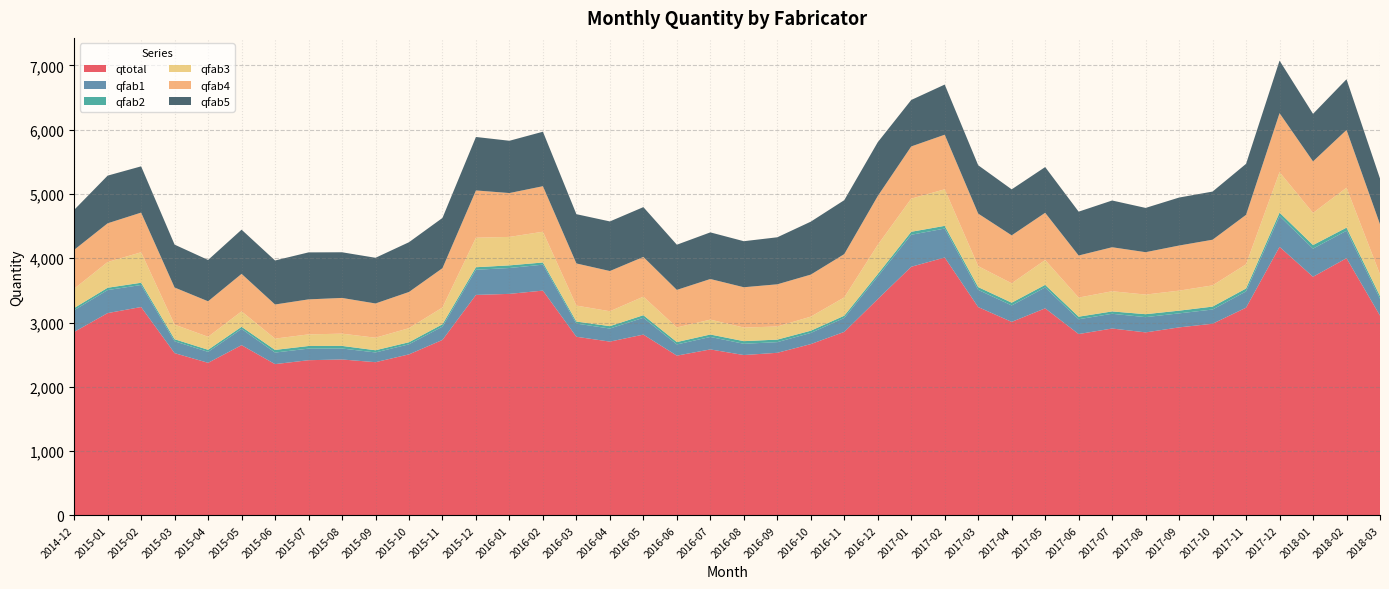

Reading left to right, list all the values displayed in this chart.

qtotal: 2014-12=2854.0	2015-01=3146.9	2015-02=3241.4	2015-03=2524.0	2015-04=2373.7	2015-05=2648.0	2015-06=2353.3	2015-07=2414.2	2015-08=2425.5	2015-09=2383.4	2015-10=2504.9	2015-11=2729.8	2015-12=3429.7	2016-01=3445.9	2016-02=3496.7	2016-03=2778.8	2016-04=2703.3	2016-05=2812.5	2016-06=2485.2	2016-07=2581.8	2016-08=2494.5	2016-09=2529.4	2016-10=2664.7	2016-11=2854.6	2016-12=3364.5	2017-01=3867.4	2017-02=4011.4	2017-03=3240.7	2017-04=3010.3	2017-05=3220.9	2017-06=2821.1	2017-07=2907.1	2017-08=2846.9	2017-09=2924.6	2017-10=2981.5	2017-11=3231.4	2017-12=4177.1	2018-01=3711.8	2018-02=4000.5	2018-03=3107.8
qfab1: 2014-12=338.0	2015-01=357.8	2015-02=342.7	2015-03=184.1	2015-04=170.0	2015-05=252.1	2015-06=179.7	2015-07=180.0	2015-08=170.4	2015-09=151.3	2015-10=156.4	2015-11=206.8	2015-12=391.1	2016-01=402.3	2016-02=403.5	2016-03=204.9	2016-04=203.3	2016-05=261.2	2016-06=173.9	2016-07=194.2	2016-08=175.1	2016-09=165.7	2016-10=173.4	2016-11=216.9	2016-12=352.2	2017-01=497.8	2017-02=450.3	2017-03=267.5	2017-04=255.3	2017-05=324.8	2017-06=230.3	2017-07=229.1	2017-08=237.0	2017-09=218.0	2017-10=221.0	2017-11=253.2	2017-12=477.4	2018-01=437.6	2018-02=427.0	2018-03=262.8
qfab2: 2014-12=33.9	2015-01=36.6	2015-02=34.9	2015-03=32.5	2015-04=32.6	2015-05=33.8	2015-06=41.3	2015-07=40.9	2015-08=40.9	2015-09=34.2	2015-10=32.6	2015-11=36.7	2015-12=39.3	2016-01=41.1	2016-02=33.8	2016-03=31.6	2016-04=37.5	2016-05=40.5	2016-06=37.3	2016-07=37.9	2016-08=41.0	2016-09=39.6	2016-10=34.9	2016-11=34.9	2016-12=36.4	2017-01=46.5	2017-02=42.1	2017-03=42.9	2017-04=43.3	2017-05=40.3	2017-06=39.8	2017-07=36.7	2017-08=46.1	2017-09=42.1	2017-10=45.5	2017-11=45.2	2017-12=54.8	2018-01=55.7	2018-02=48.5	2018-03=42.2
qfab3: 2014-12=299.8	2015-01=400.0	2015-02=474.0	2015-03=227.1	2015-04=202.1	2015-05=239.7	2015-06=175.9	2015-07=180.6	2015-08=190.2	2015-09=194.9	2015-10=218.7	2015-11=260.3	2015-12=459.1	2016-01=442.6	2016-02=478.4	2016-03=248.4	2016-04=231.4	2016-05=288.2	2016-06=227.3	2016-07=231.2	2016-08=211.3	2016-09=203.6	2016-10=218.5	2016-11=284.7	2016-12=454.9	2017-01=515.0	2017-02=568.6	2017-03=326.0	2017-04=301.2	2017-05=386.6	2017-06=296.9	2017-07=313.9	2017-08=305.0	2017-09=311.4	2017-10=329.9	2017-11=376.2	2017-12=629.1	2018-01=499.8	2018-02=621.0	2018-03=336.7
qfab4: 2014-12=604.9	2015-01=602.2	2015-02=616.8	2015-03=576.9	2015-04=552.2	2015-05=583.4	2015-06=530.5	2015-07=544.5	2015-08=555.6	2015-09=532.7	2015-10=562.9	2015-11=611.9	2015-12=735.2	2016-01=682.1	2016-02=708.0	2016-03=655.1	2016-04=625.8	2016-05=618.0	2016-06=584.0	2016-07=632.0	2016-08=627.1	2016-09=656.2	2016-10=654.0	2016-11=673.1	2016-12=759.5	2017-01=812.2	2017-02=848.8	2017-03=817.2	2017-04=745.8	2017-05=734.4	2017-06=654.6	2017-07=684.3	2017-08=659.2	2017-09=701.5	2017-10=710.1	2017-11=769.4	2017-12=917.9	2018-01=801.1	2018-02=898.2	2018-03=779.3
qfab5: 2014-12=621.8	2015-01=741.5	2015-02=719.6	2015-03=667.0	2015-04=642.9	2015-05=687.3	2015-06=684.5	2015-07=730.9	2015-08=710.3	2015-09=710.5	2015-10=773.9	2015-11=781.3	2015-12=831.6	2016-01=813.2	2016-02=847.5	2016-03=766.5	2016-04=771.4	2016-05=774.6	2016-06=702.7	2016-07=725.3	2016-08=716.0	2016-09=731.4	2016-10=823.5	2016-11=839.1	2016-12=837.0	2017-01=722.8	2017-02=780.0	2017-03=751.9	2017-04=715.5	2017-05=711.3	2017-06=682.0	2017-07=727.0	2017-08=688.5	2017-09=746.4	2017-10=748.9	2017-11=793.2	2017-12=817.1	2018-01=739.8	2018-02=788.7	2018-03=711.3